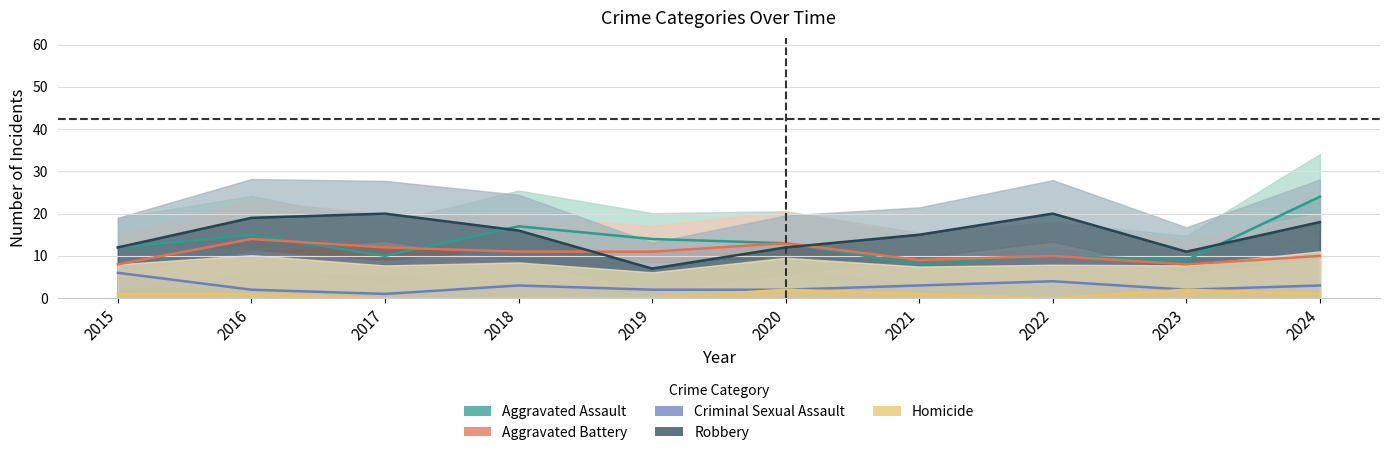

What is the maximum value shown in the chart?

24